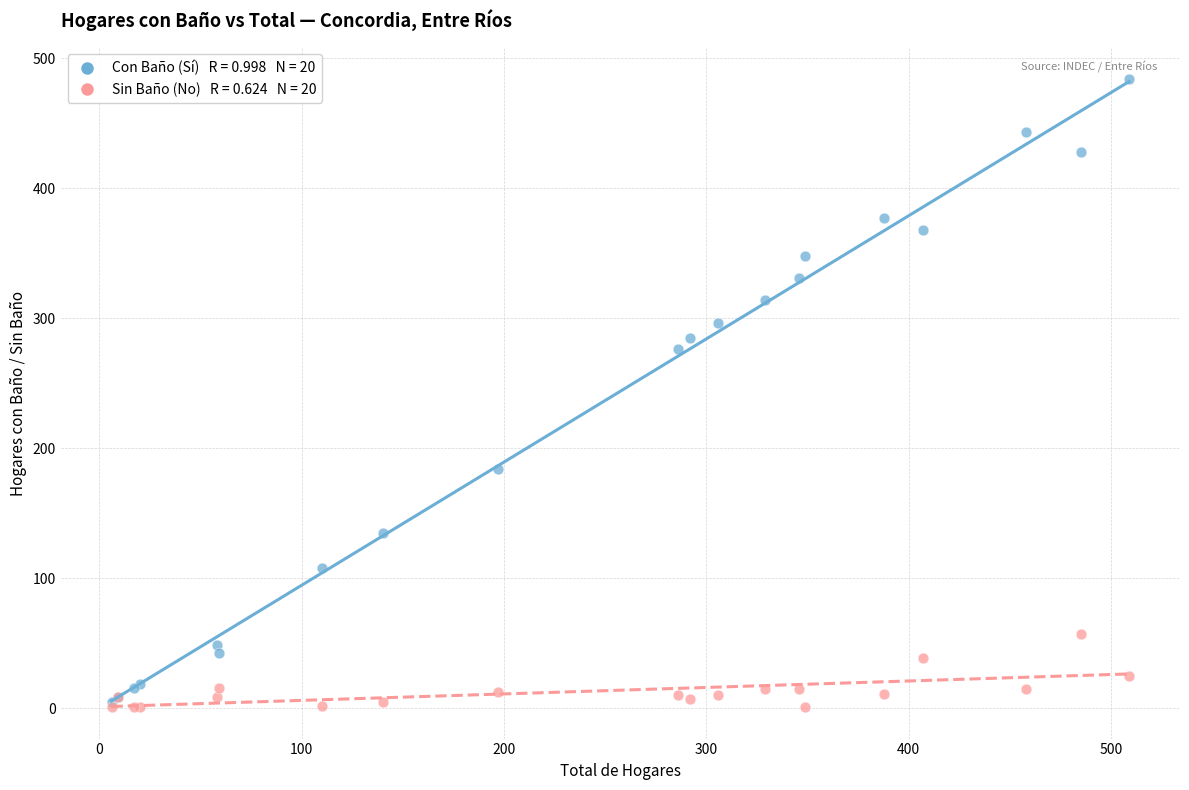

Across all series, what Y value is closest to 242?

276